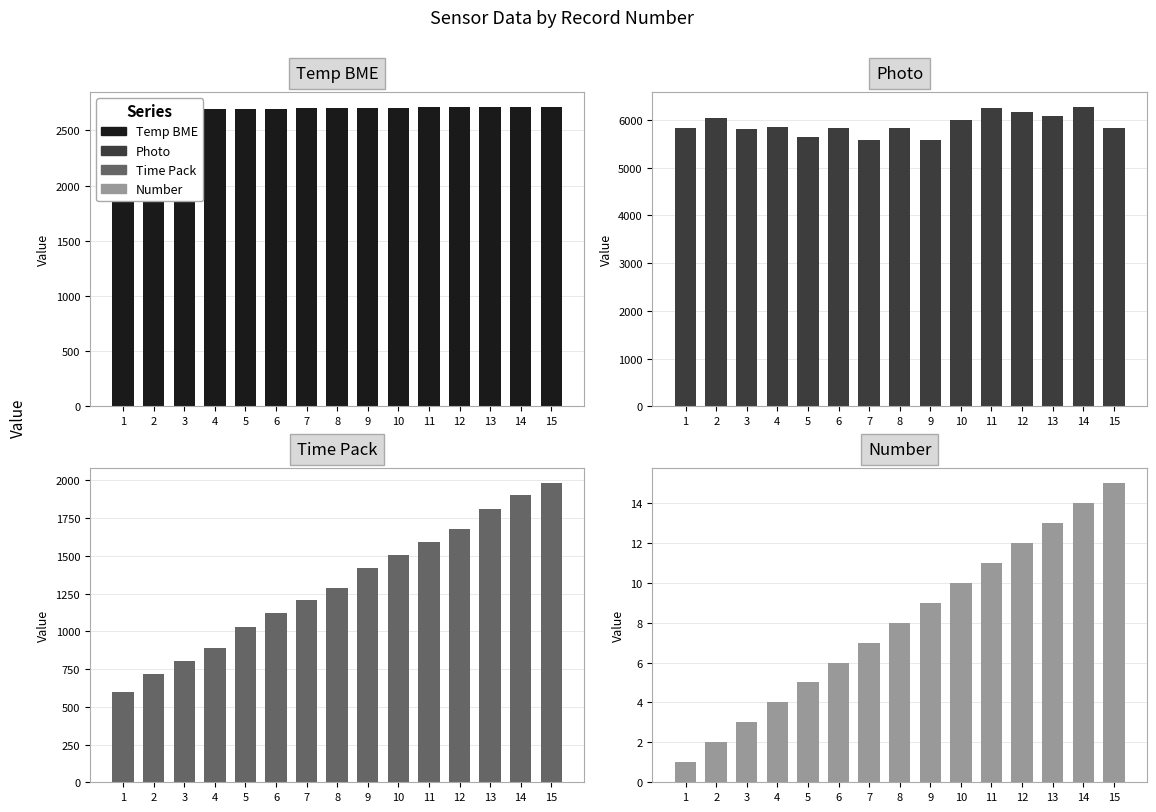

What is the spread (max minus min) of values at 7?

5568